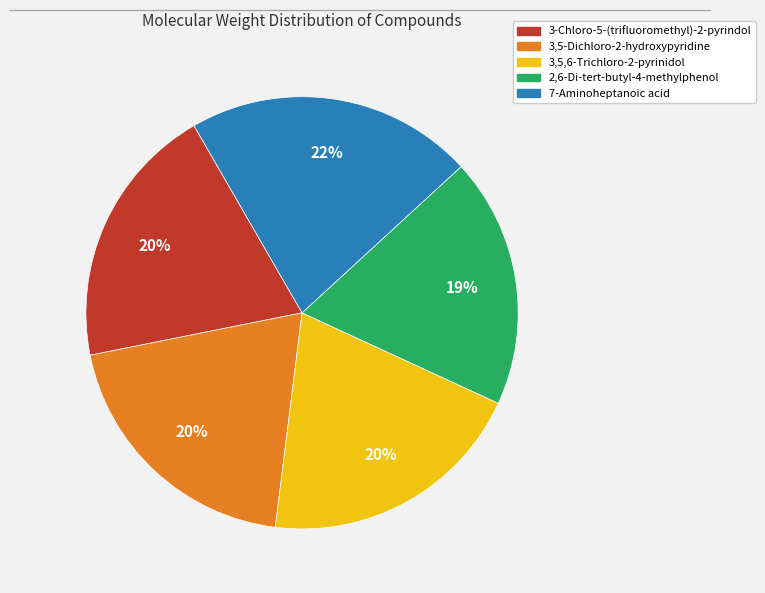

To the nearest percent, what portion does 2,6-Di-tert-butyl-4-methylphenol represent?

19%